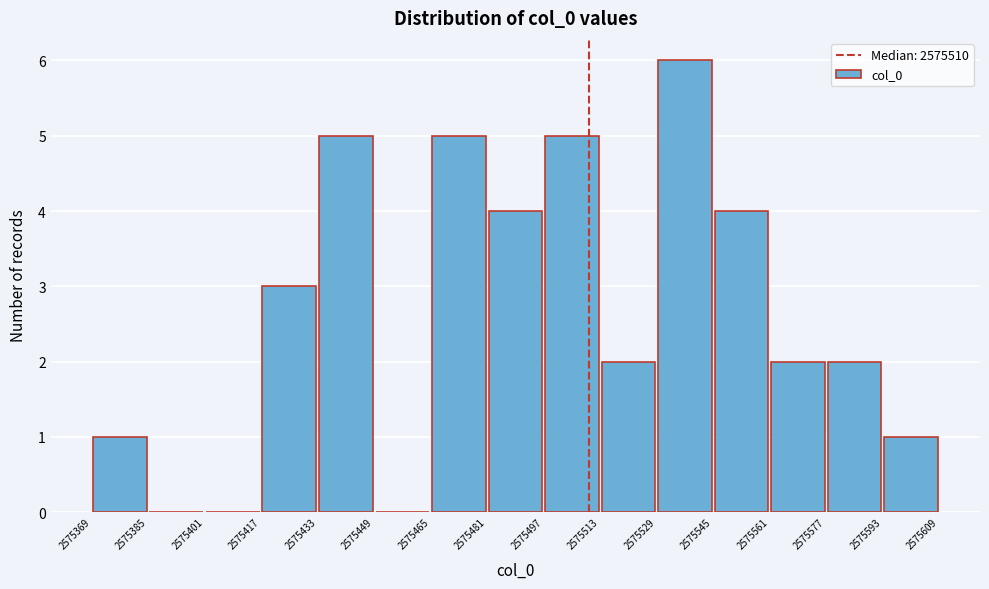

Reading left to right, list every bar in this chart as the range it spans on the x-axis followed by its height. The values are not printed on the chart, so give them approximately, as read against the axis.

2575369 to 2575385: 1
2575385 to 2575401: 0
2575401 to 2575417: 0
2575417 to 2575433: 3
2575433 to 2575449: 5
2575449 to 2575465: 0
2575465 to 2575481: 5
2575481 to 2575497: 4
2575497 to 2575513: 5
2575513 to 2575529: 2
2575529 to 2575545: 6
2575545 to 2575561: 4
2575561 to 2575577: 2
2575577 to 2575593: 2
2575593 to 2575609: 1